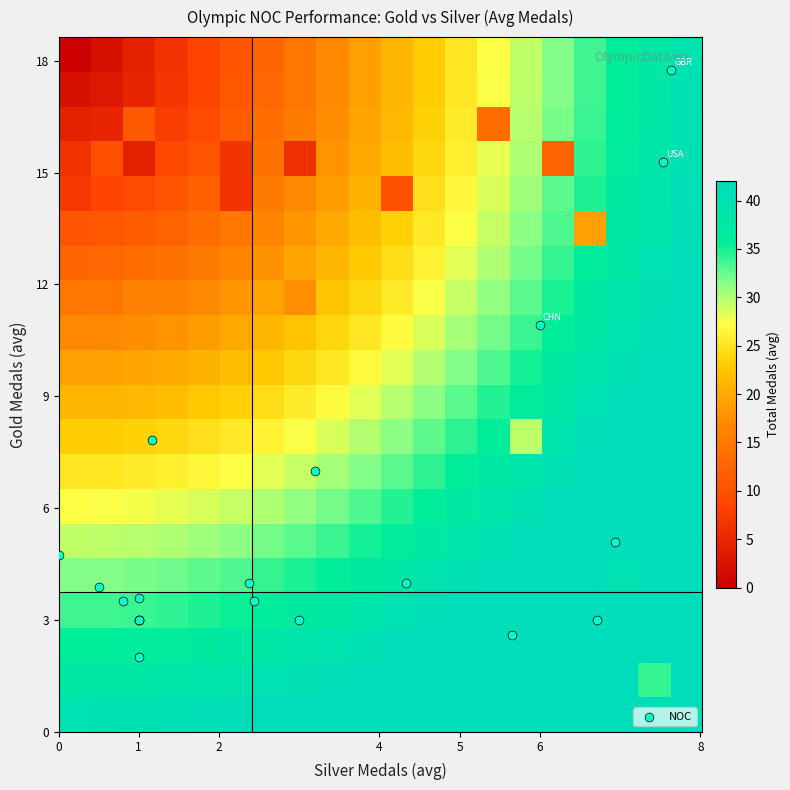

At how many categories does at least one series exceed 17?

20